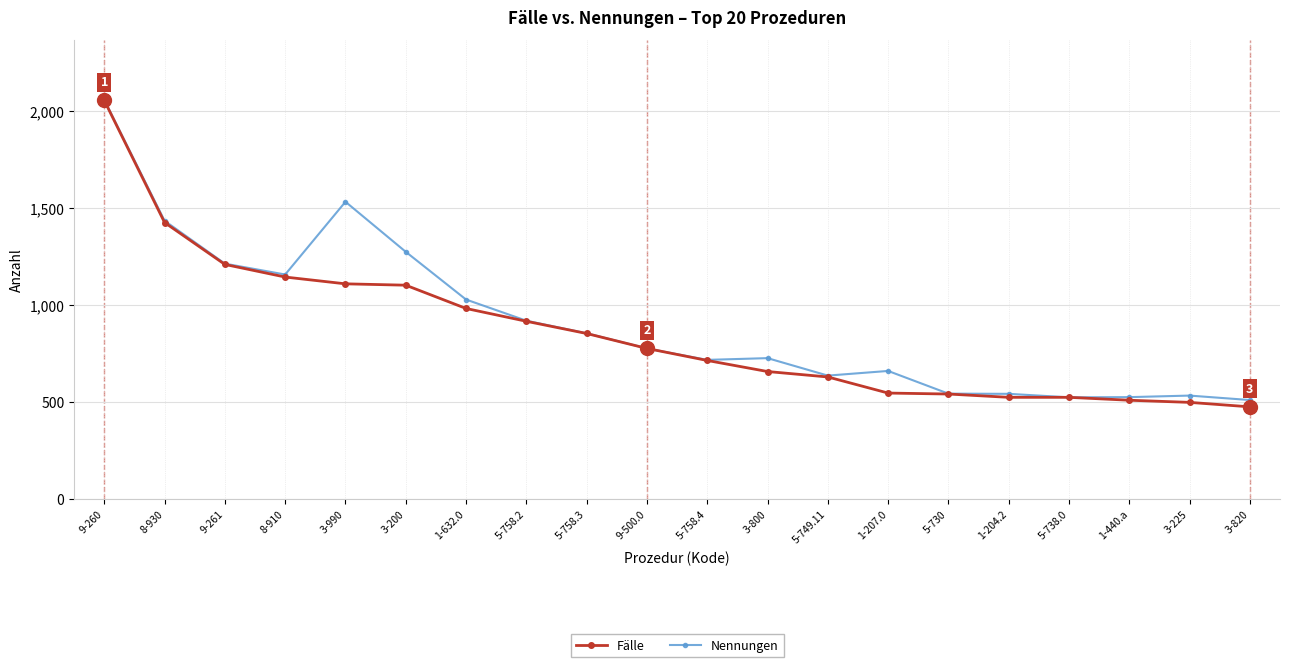

The Fälle series shows 2055 at 9-260. True or false?

True